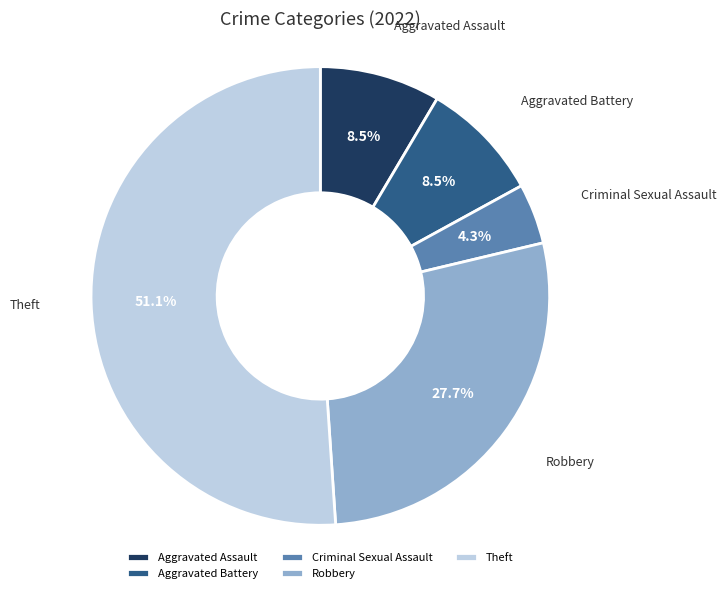

What is the largest slice in the pie chart?

Theft